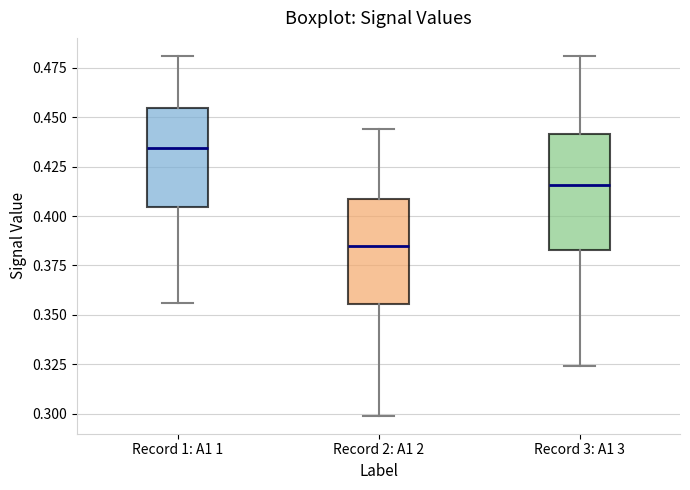

Reading left to right, read every box against the y-axis: the position of its median line, the range the box covers, and the ends of its whiskers. The values are not printed on the chart, so give them approximately, as read against the axis.

Record 1: A1 1: median 0.435, box 0.405 to 0.455, whiskers 0.355 to 0.480
Record 2: A1 2: median 0.385, box 0.355 to 0.410, whiskers 0.300 to 0.445
Record 3: A1 3: median 0.415, box 0.385 to 0.440, whiskers 0.325 to 0.480